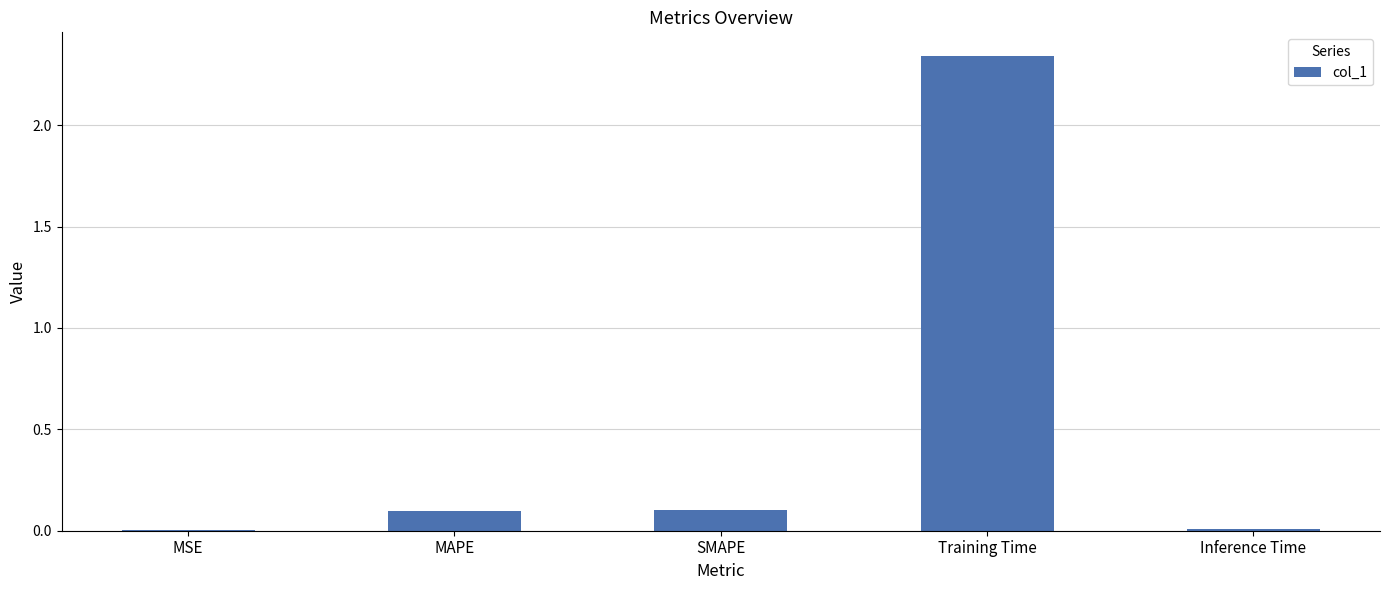

At which category does the chart reach its peak across all series?

Training Time